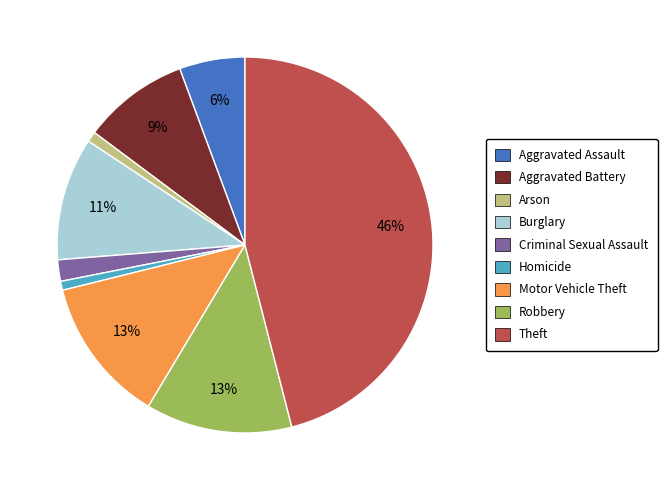

To the nearest percent, what portion does Motor Vehicle Theft represent?

13%